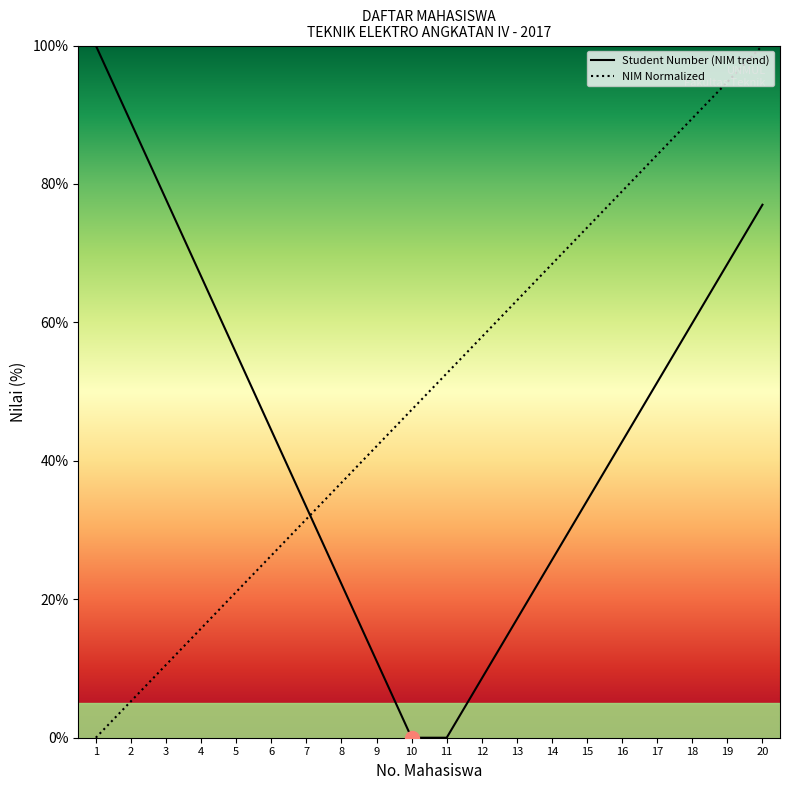

What is the value of the 19th point from the left?

94.7